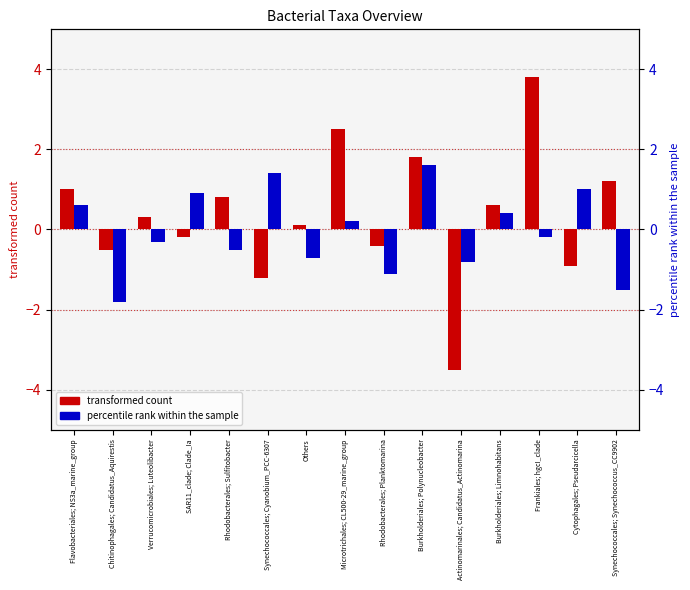

What is the average value of the percentile rank within the sample series?

-0.1